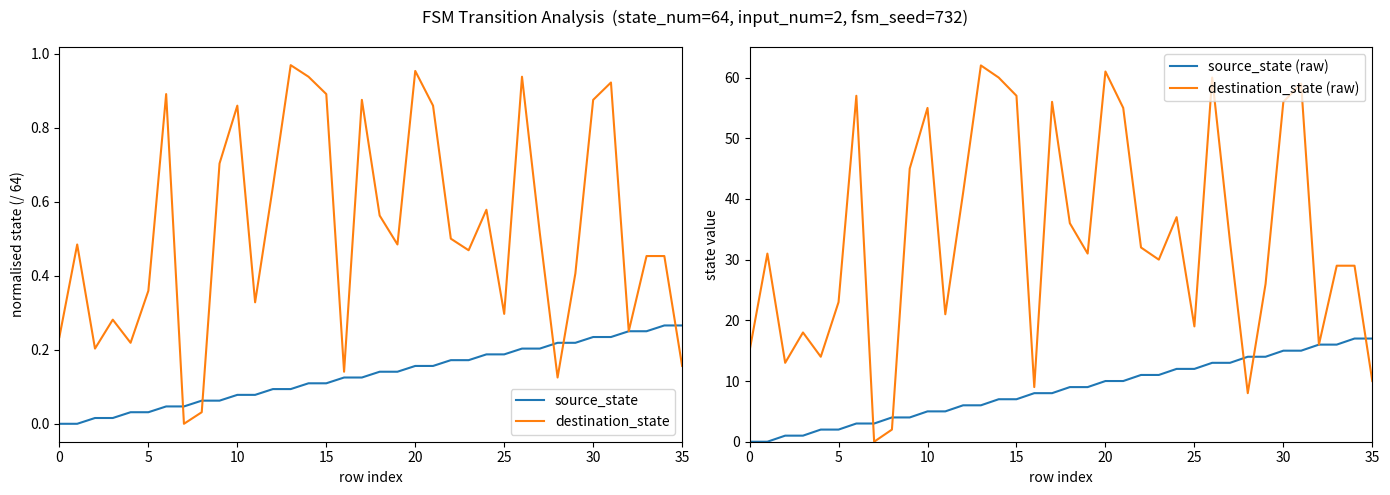

How many categories are shown in the chart?

36